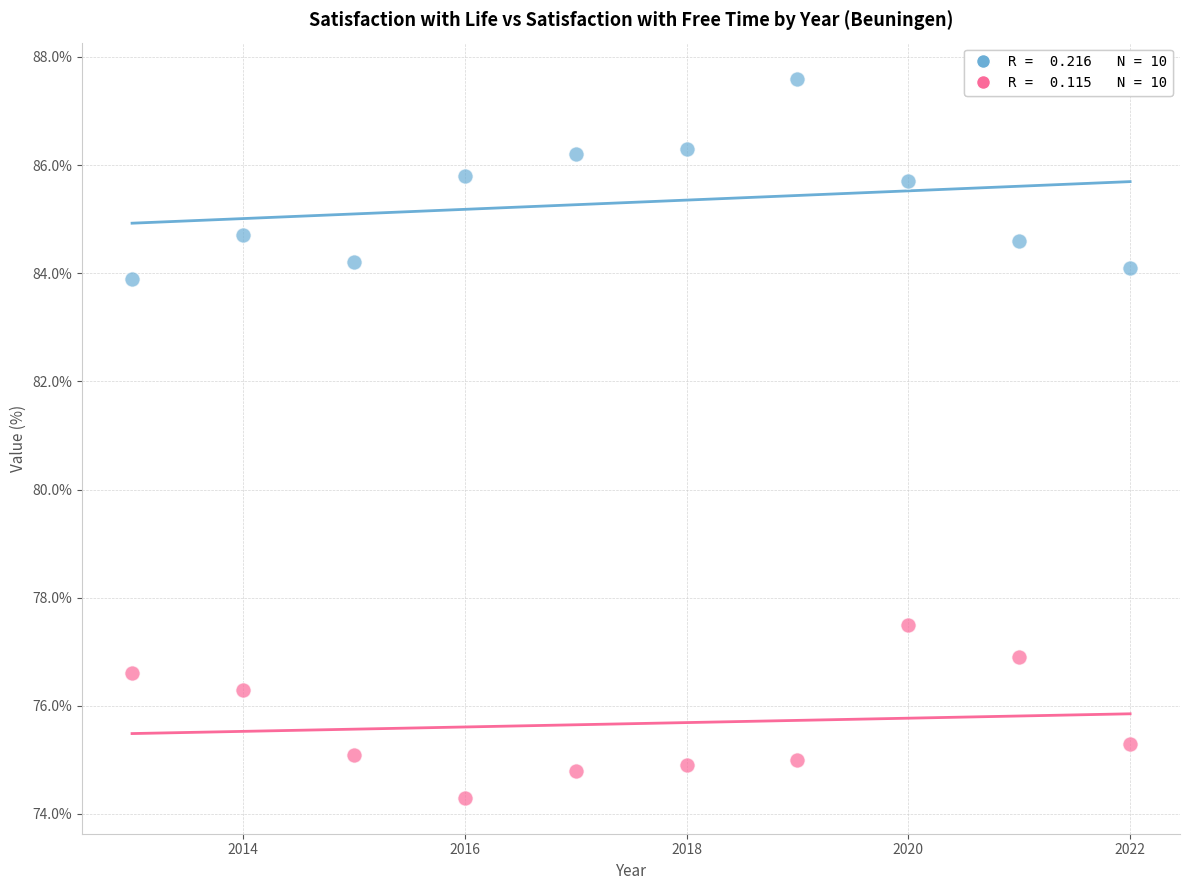

Across all data points, what is the range of X values (max minus min)?

9.0